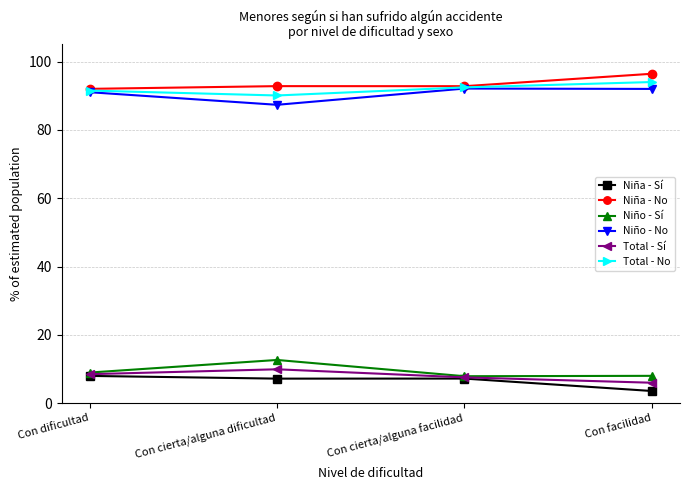

Where does the Niña - Sí series first go above 7?

Con dificultad